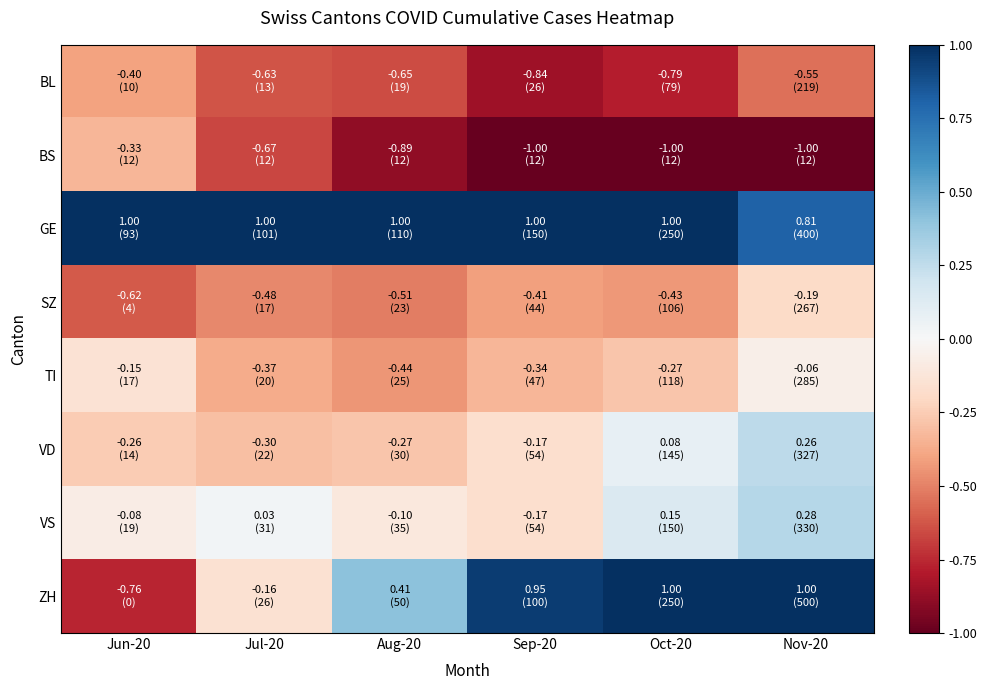

Which label corresponds to the smallest value in the chart?

Sep-20